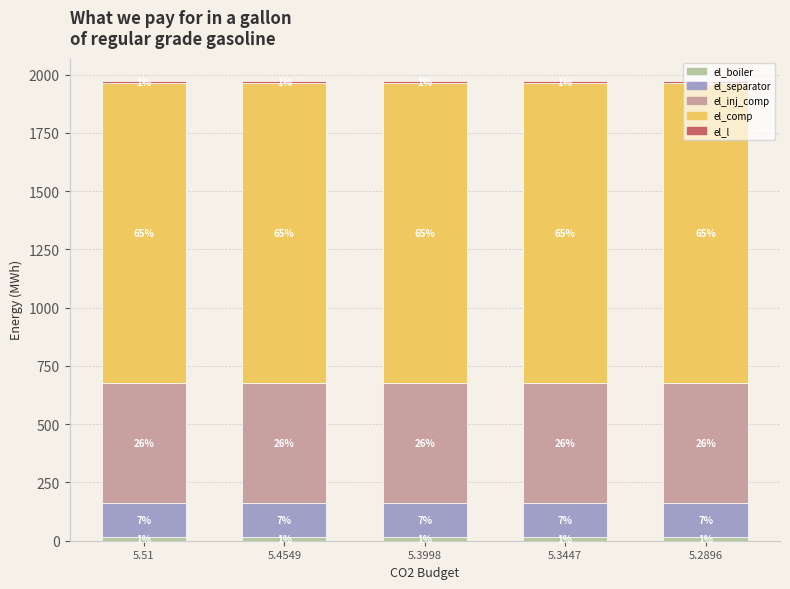

Are the bars horizontal?

No